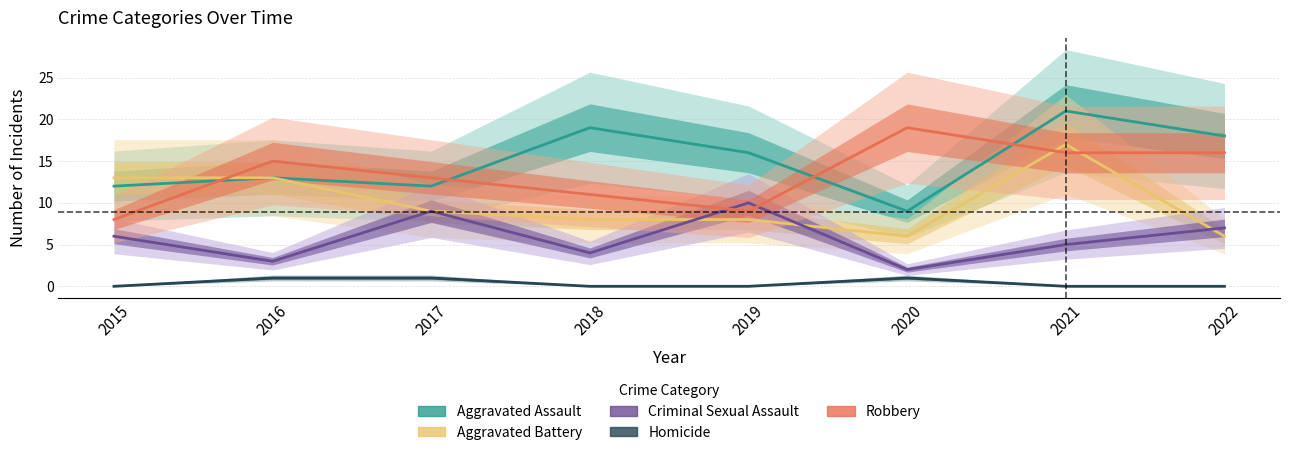

Reading left to right, list all the values displayed in this chart.

Aggravated Assault: 2015=12	2016=13	2017=12	2018=19	2019=16	2020=9	2021=21	2022=18
Aggravated Battery: 2015=13	2016=13	2017=9	2018=8	2019=8	2020=6	2021=17	2022=6
Criminal Sexual Assault: 2015=6	2016=3	2017=9	2018=4	2019=10	2020=2	2021=5	2022=7
Homicide: 2015=0	2016=1	2017=1	2018=0	2019=0	2020=1	2021=0	2022=0
Robbery: 2015=8	2016=15	2017=13	2018=11	2019=9	2020=19	2021=16	2022=16